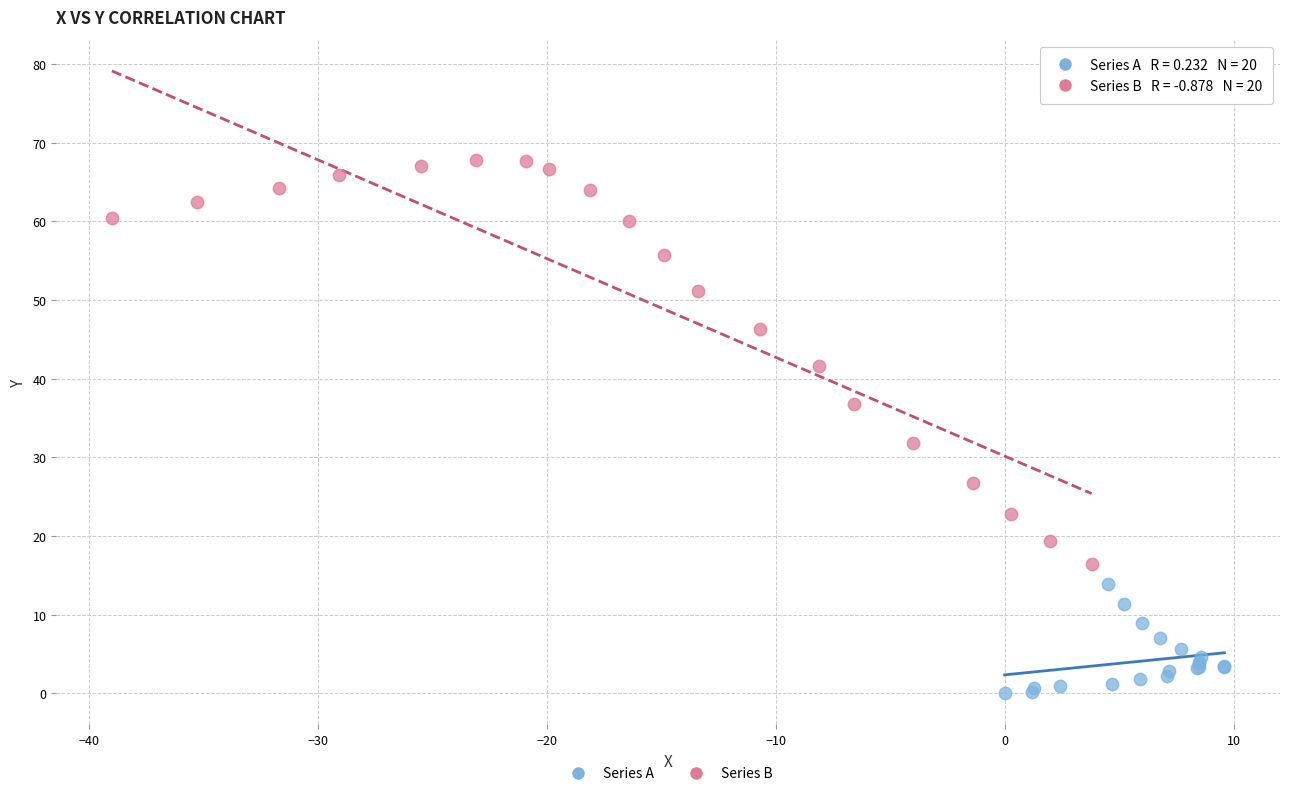

What are all the series names shown in the legend?

Series A, Series B